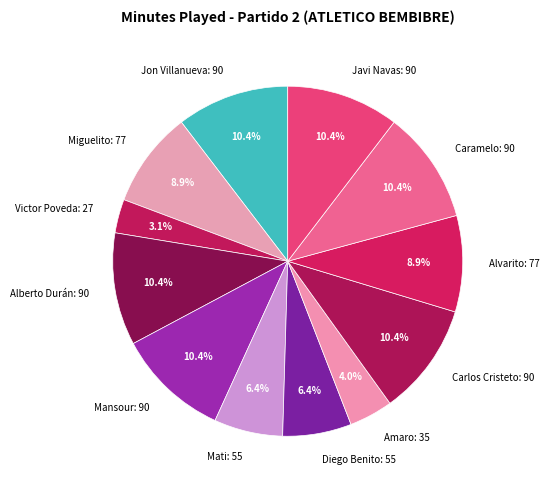

How many segments does this pie chart have?

12